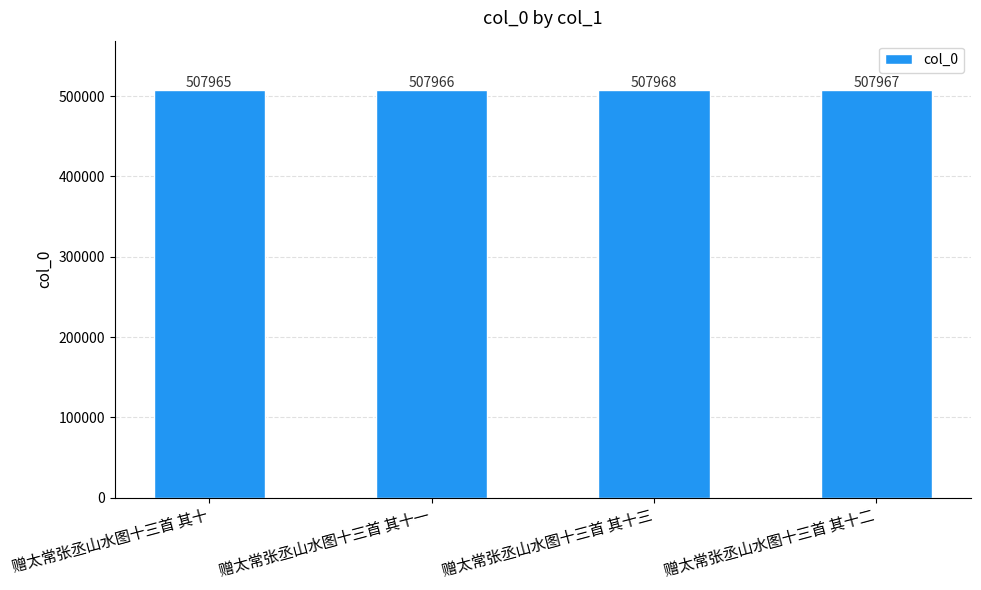

Reading right to left, extract all data points from this chart.

507967	507968	507966	507965